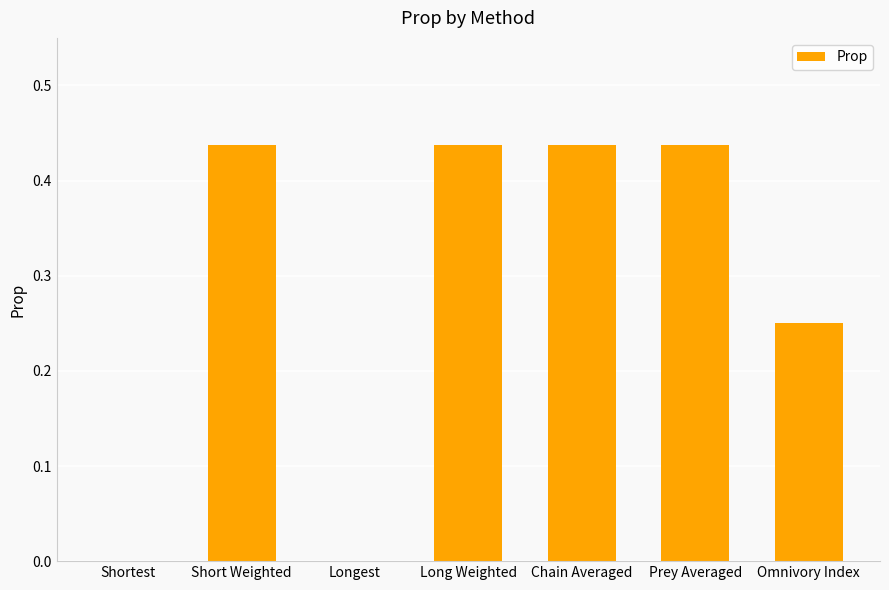

How many series are shown in this chart?

1